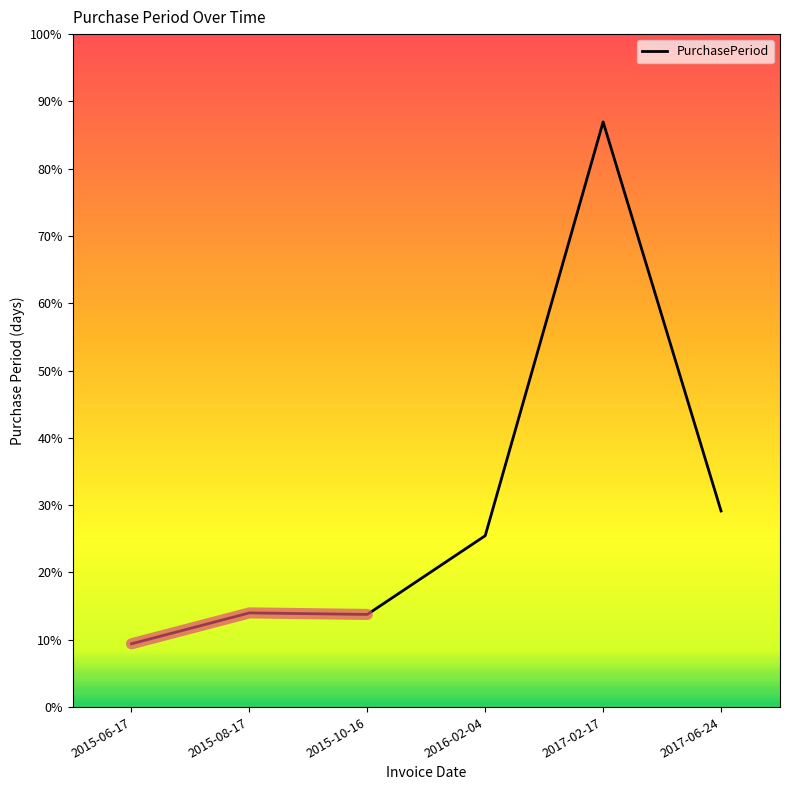

Which label corresponds to the smallest value in the chart?

2015-06-17